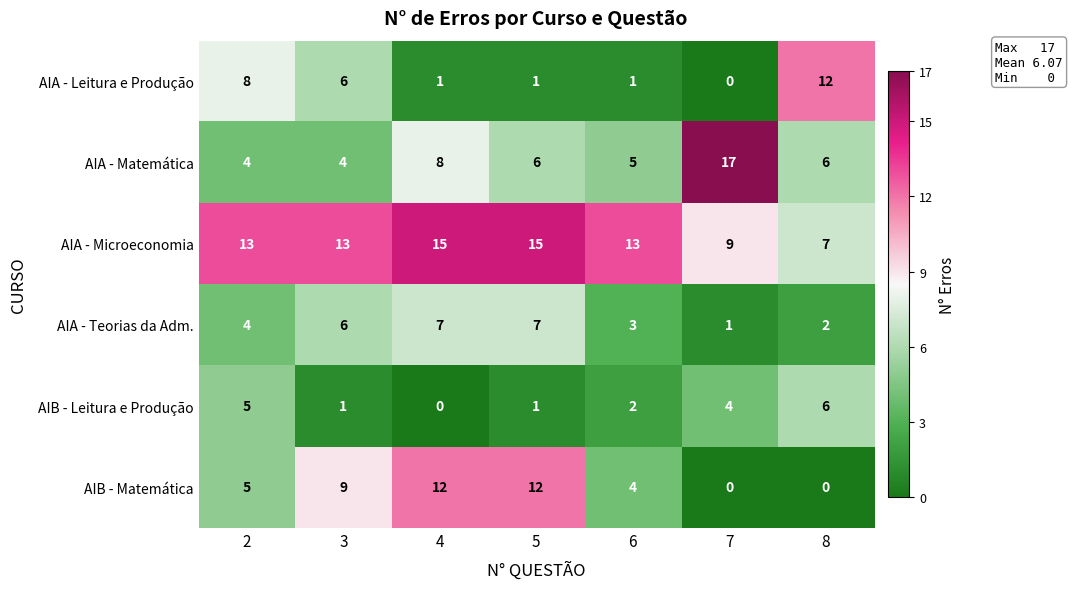

How many distinct data groups are displayed?

6